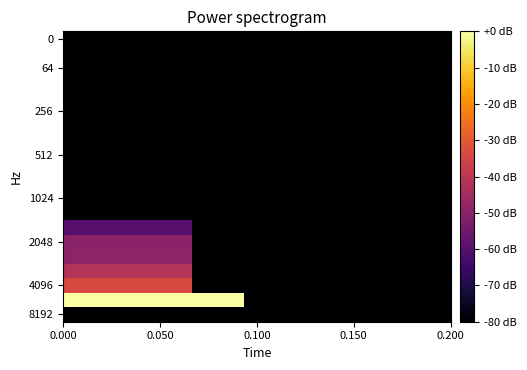

How many categories are shown in the chart?

15